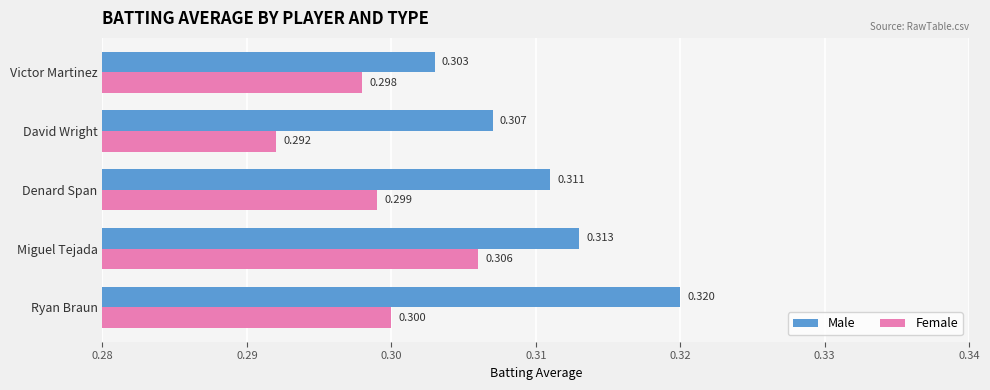

Which series has the widest spread of values?

Male